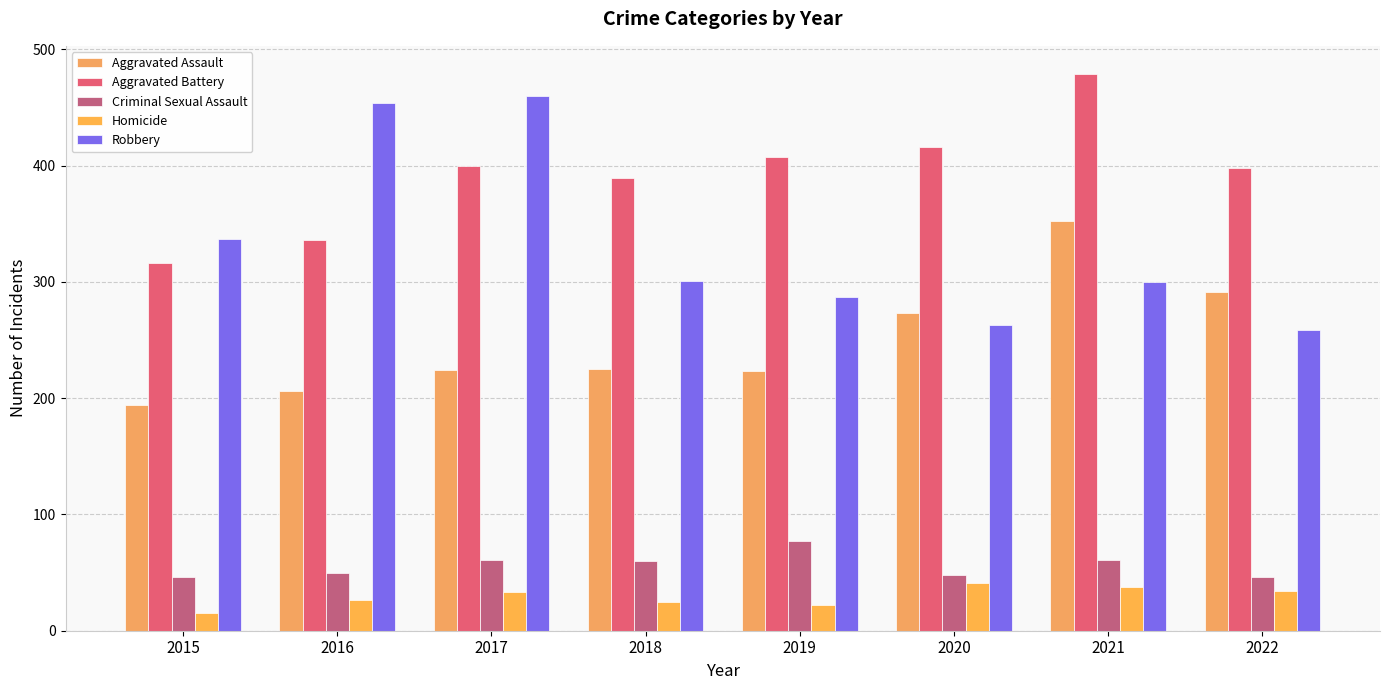

List the labels in order of Aggravated Battery value, smallest first.

2015, 2016, 2018, 2022, 2017, 2019, 2020, 2021